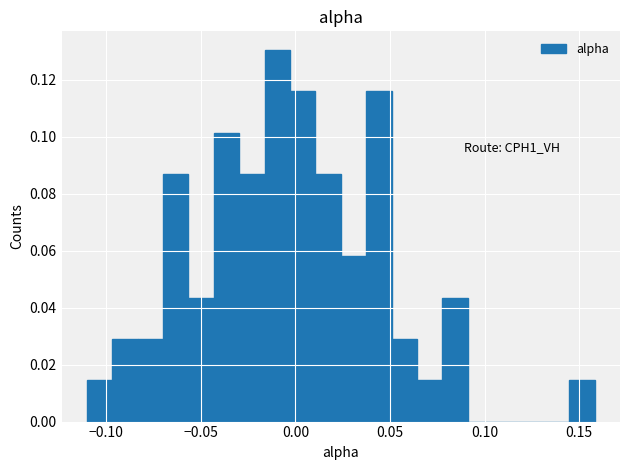

Read against the x-axis, roughly where is the centre of the tallest bar?

-0.010